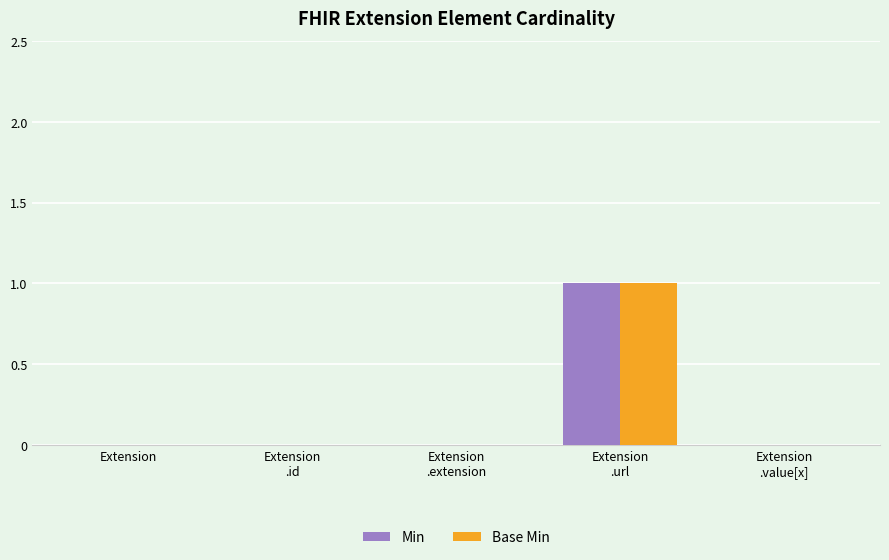

Are the bars grouped side by side (vs. stacked)?

Yes